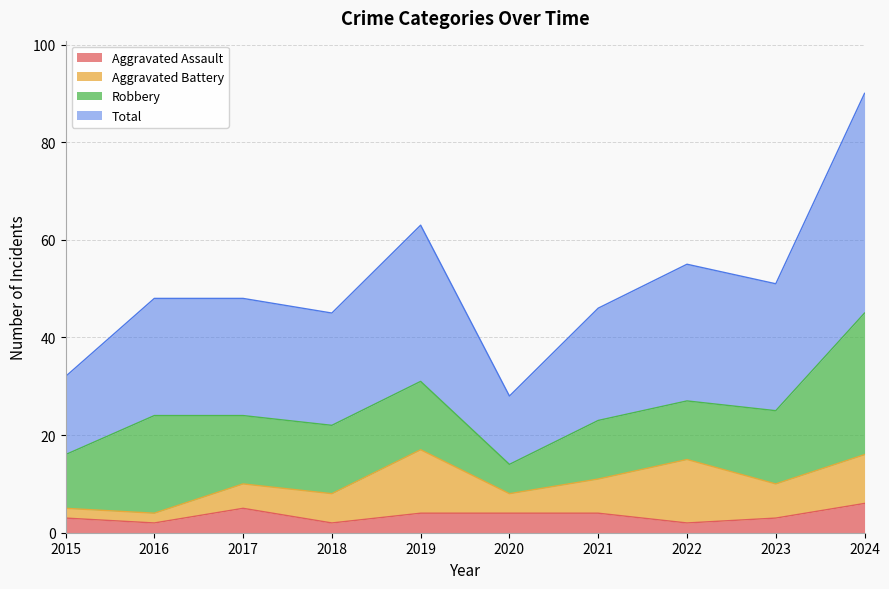

What are all the series names shown in the legend?

Aggravated Assault, Aggravated Battery, Robbery, Total